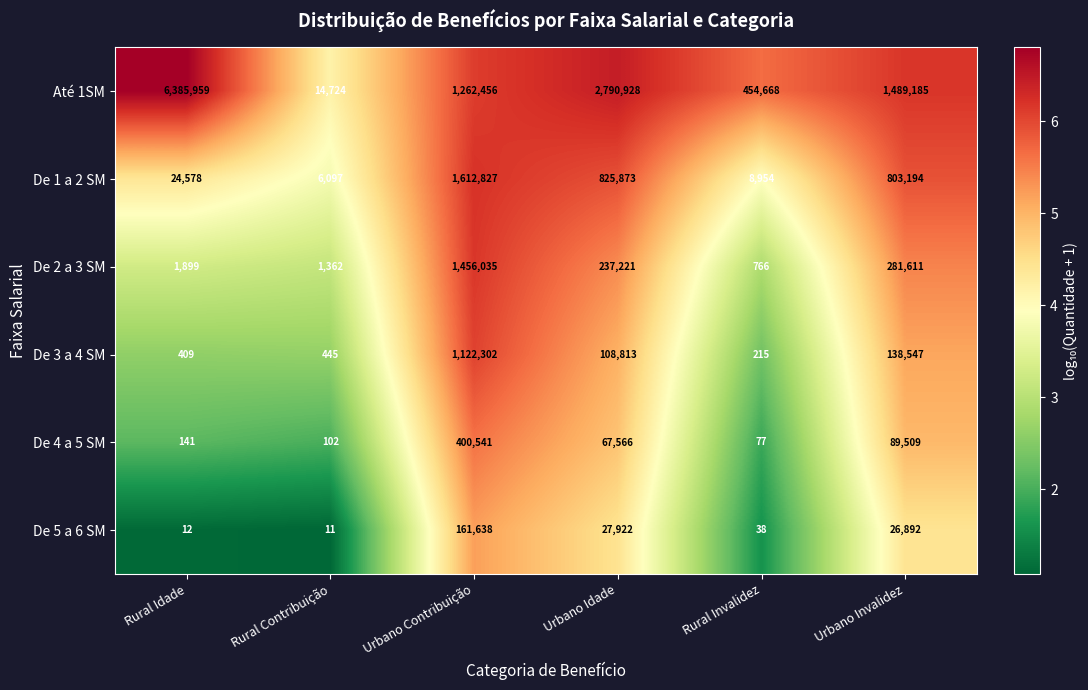

List the series in order of their peak value, highest first.

Até 1SM, De 1 a 2 SM, De 2 a 3 SM, De 3 a 4 SM, De 4 a 5 SM, De 5 a 6 SM